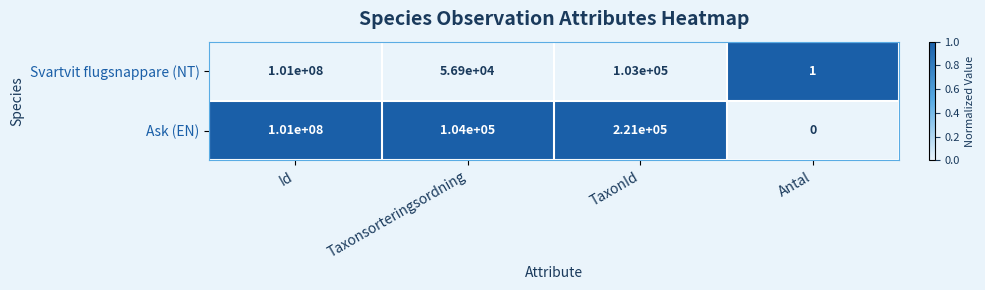

Which series has the widest spread of values?

Ask (EN)